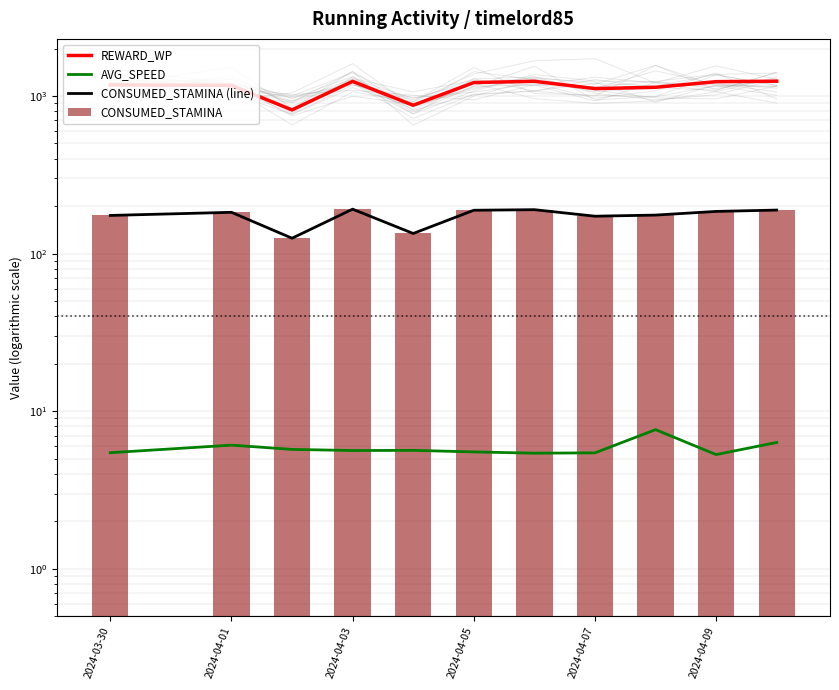

What are all the series names shown in the legend?

REWARD_WP, AVG_SPEED, CONSUMED_STAMINA (line), CONSUMED_STAMINA